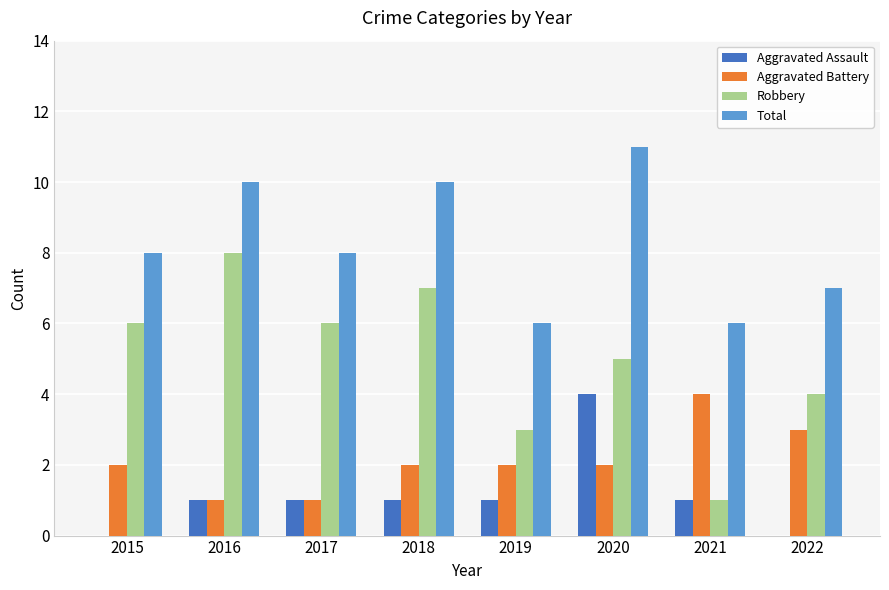

At which category is the sum across all series the highest?

2020